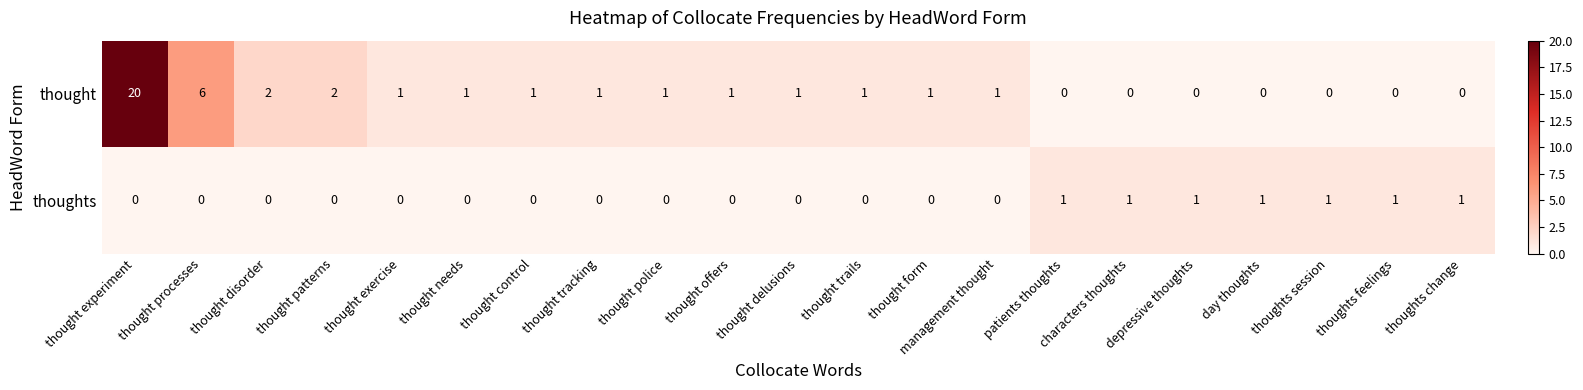

How many data points does each series have?

21